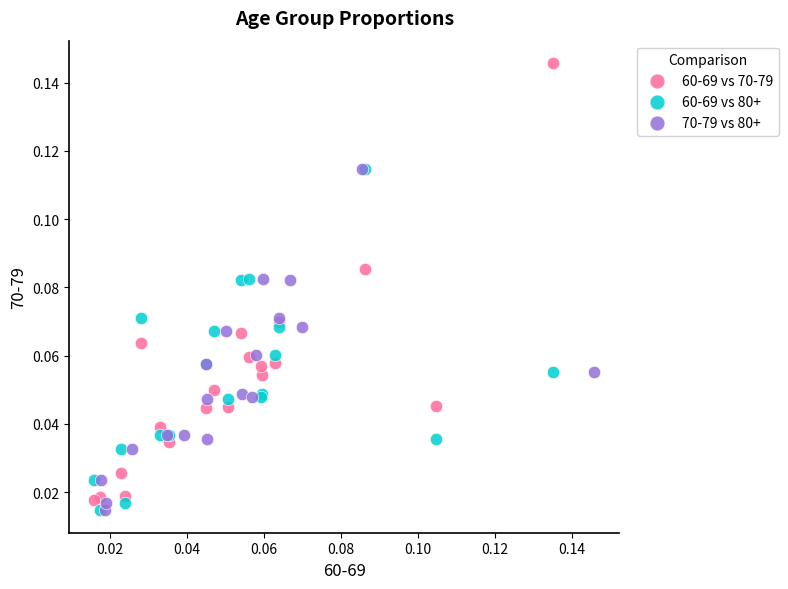

What are all the series names shown in the legend?

60-69 vs 70-79, 60-69 vs 80+, 70-79 vs 80+